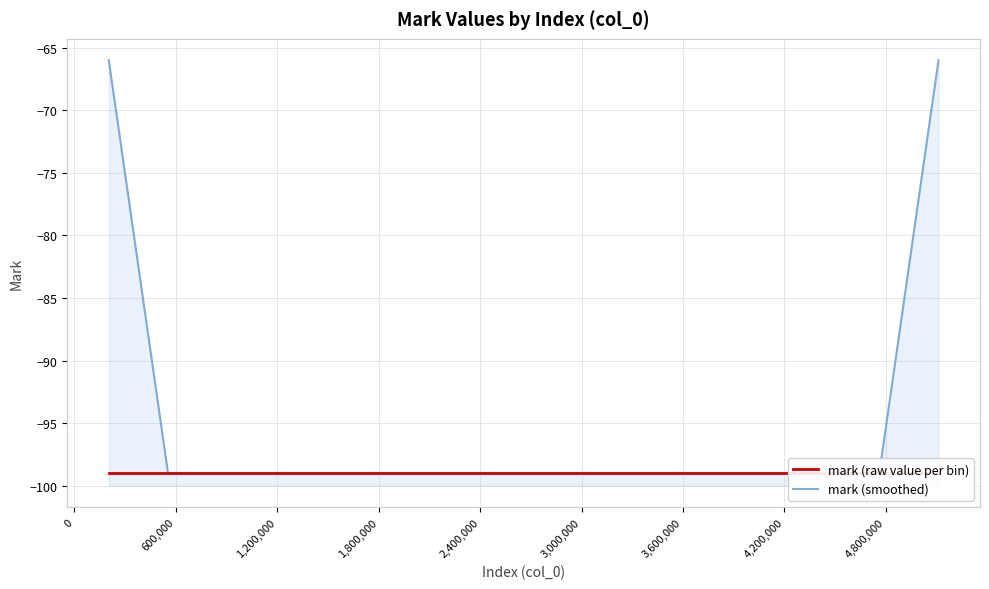

What are all the series names shown in the legend?

mark (raw value per bin), mark (smoothed)